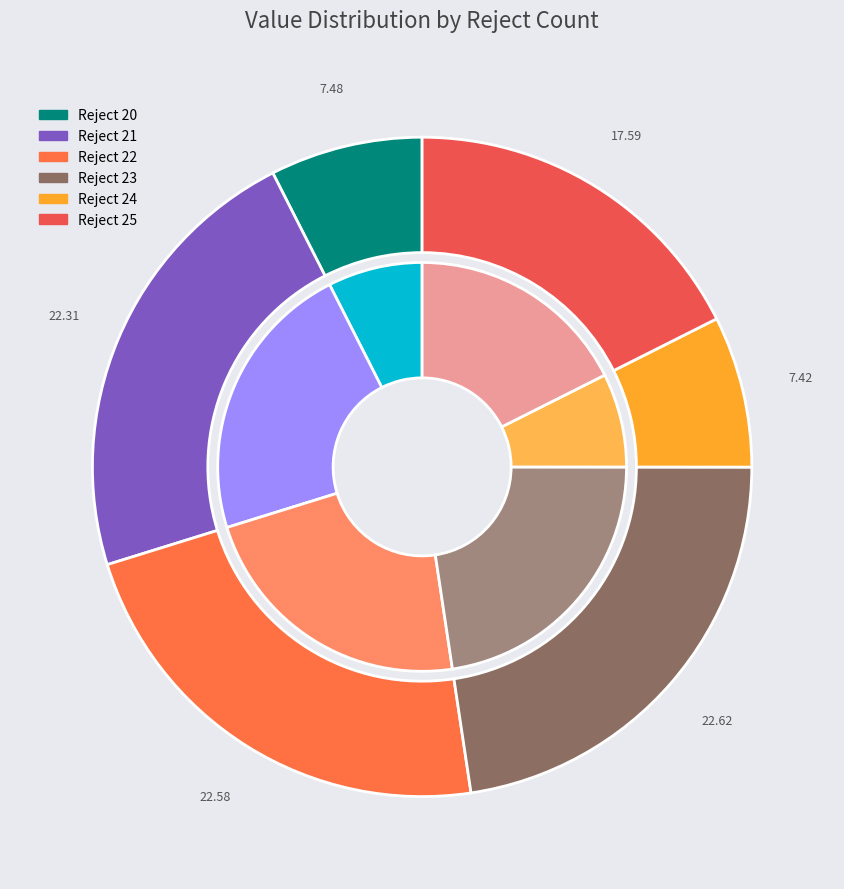

Is 24 the majority of the pie?

No